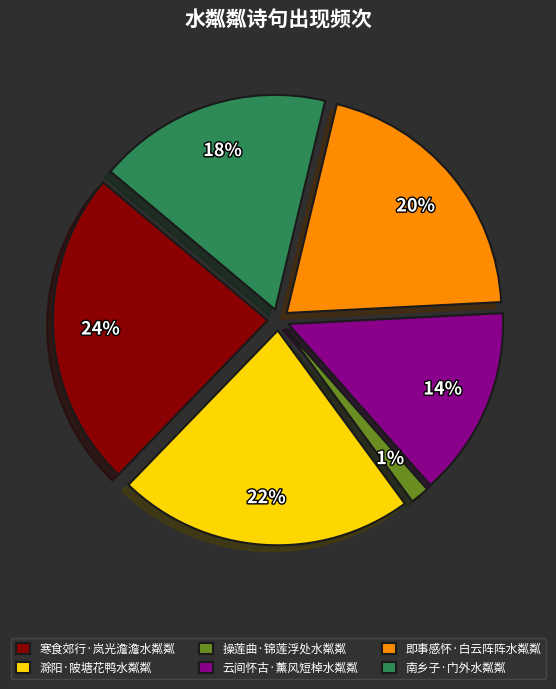

Which category has the smallest portion of the pie?

操莲曲·锦莲浮处水粼粼